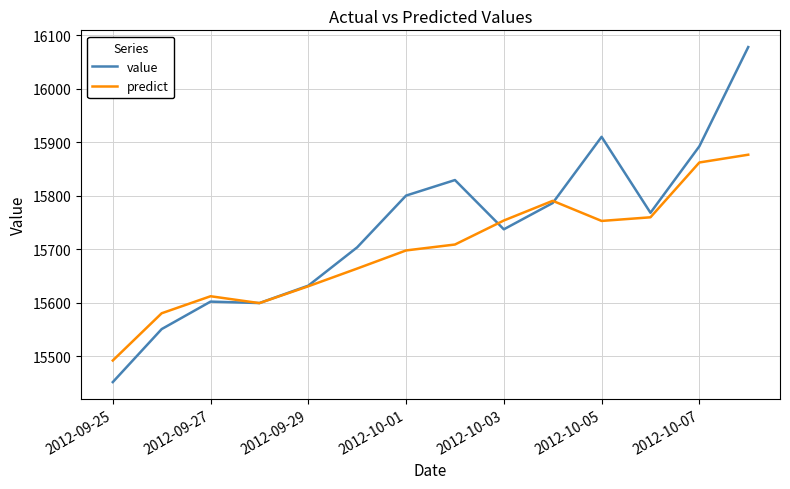

What is the greatest value displayed?

16077.8